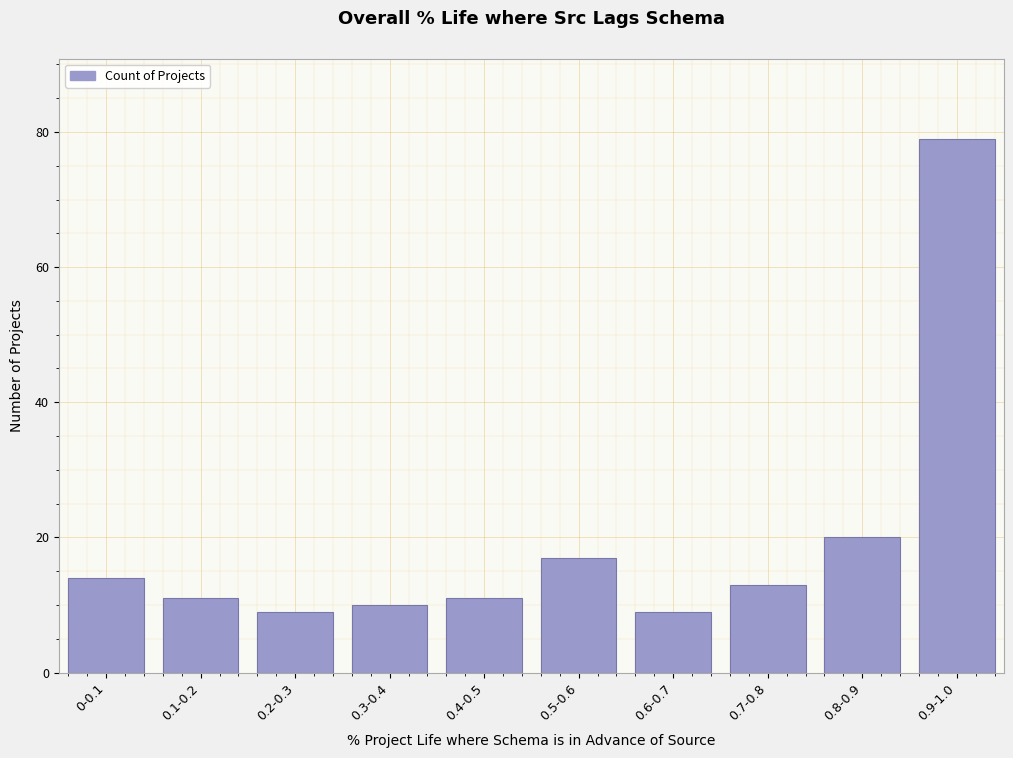

Reading right to left, list all the values displayed in this chart.

79	20	13	9	17	11	10	9	11	14